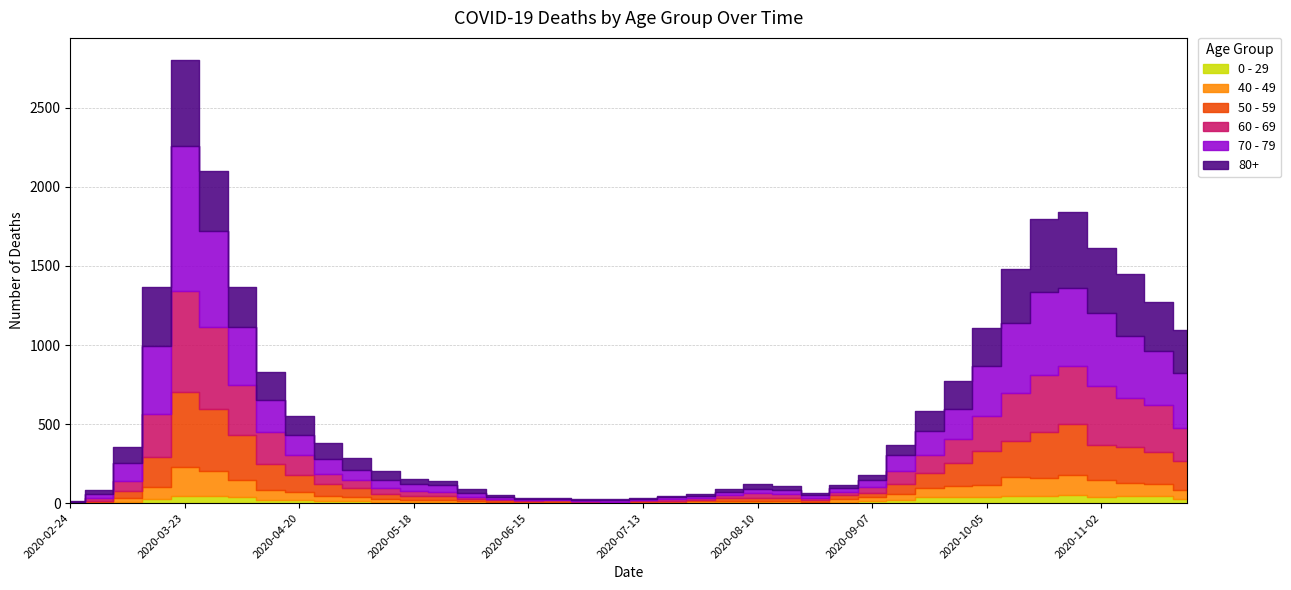

What is the average value of the 0 - 29 series?

19